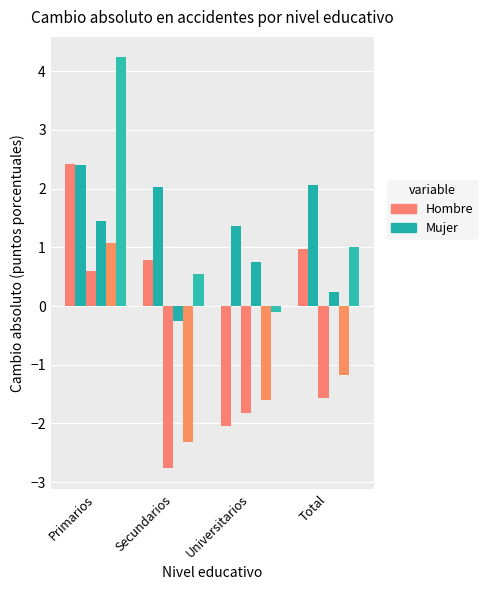

Does the chart contain stacked bars?

No